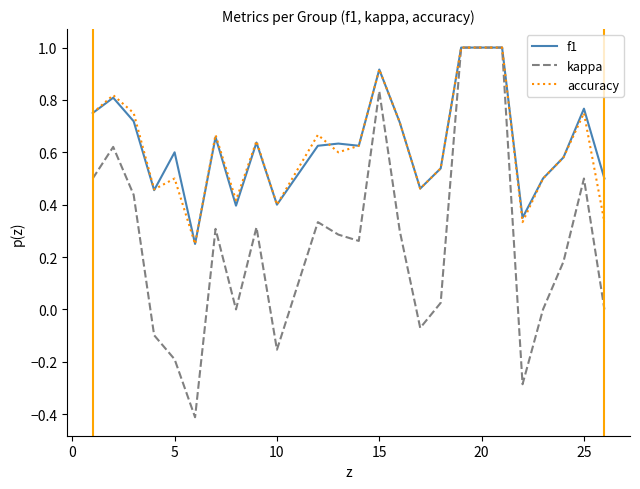

What is the smallest value displayed?

-0.4